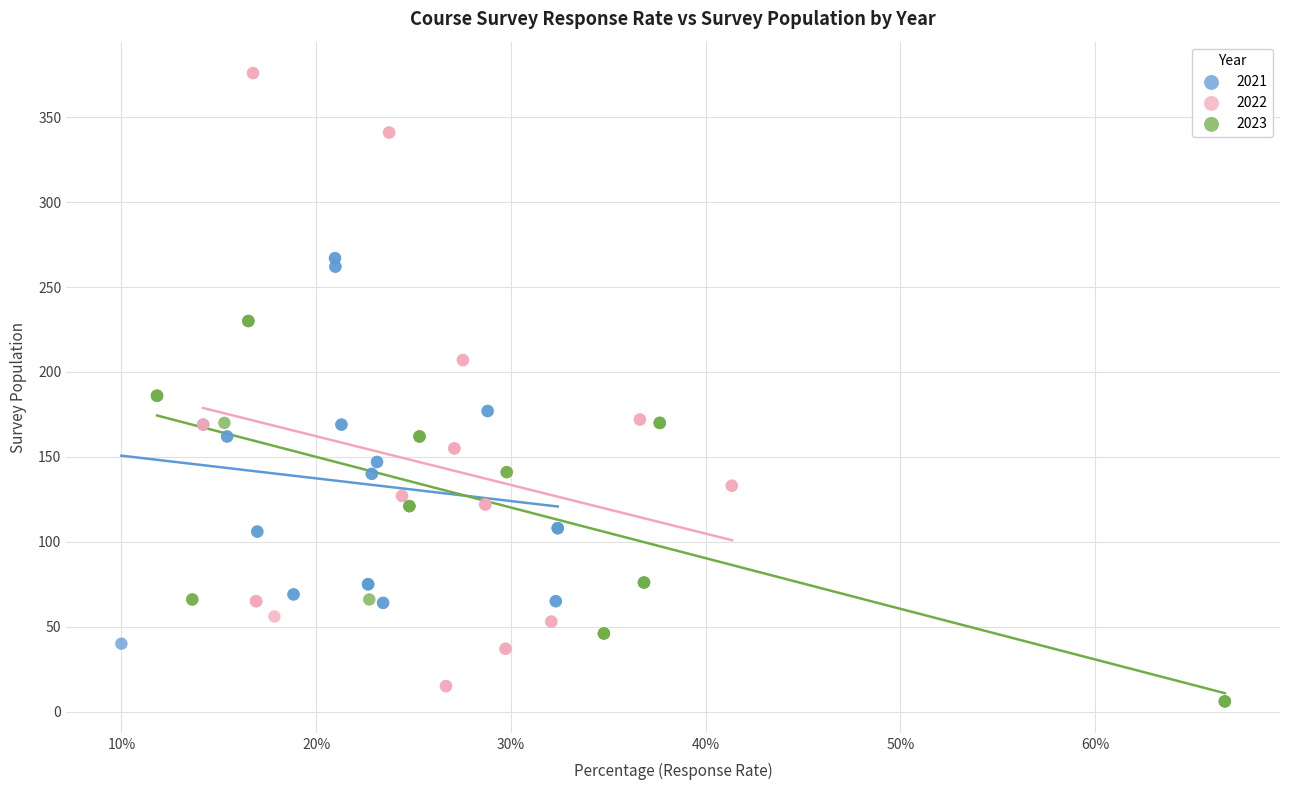

Which series contains the lowest Y value?

2023